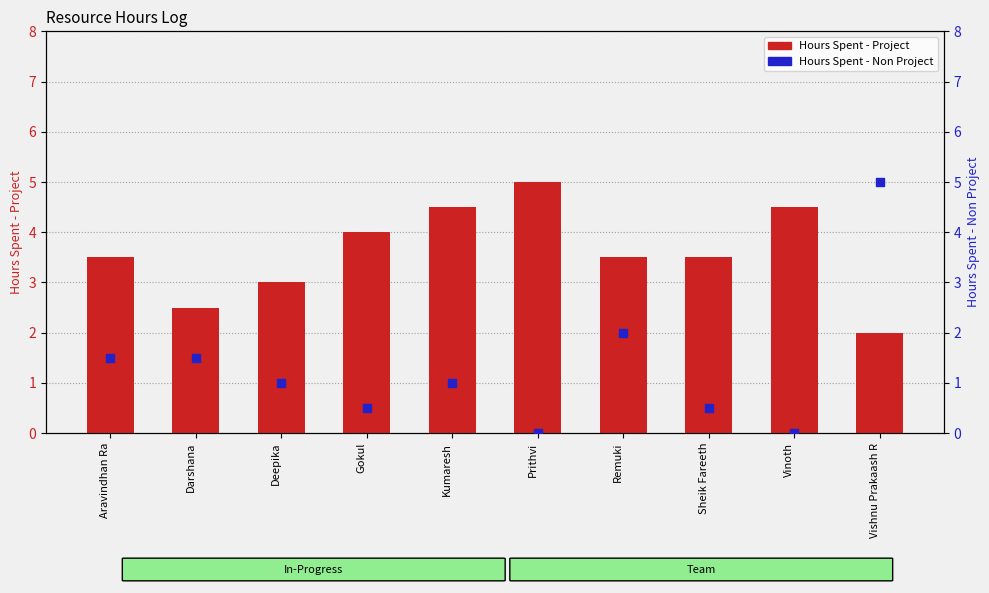

Which series has the largest Y range (max minus min)?

Hours Spent - Non Project